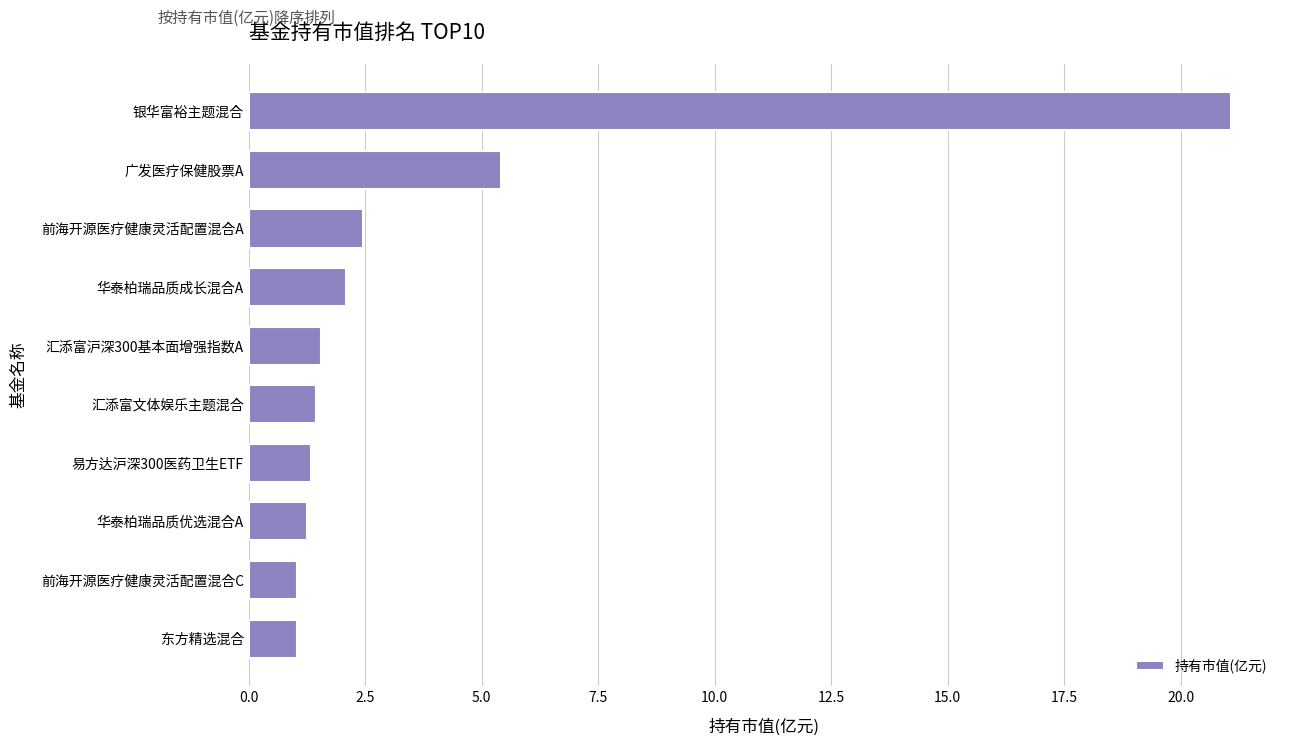

Where is the data nearest to the value 11?

广发医疗保健股票A